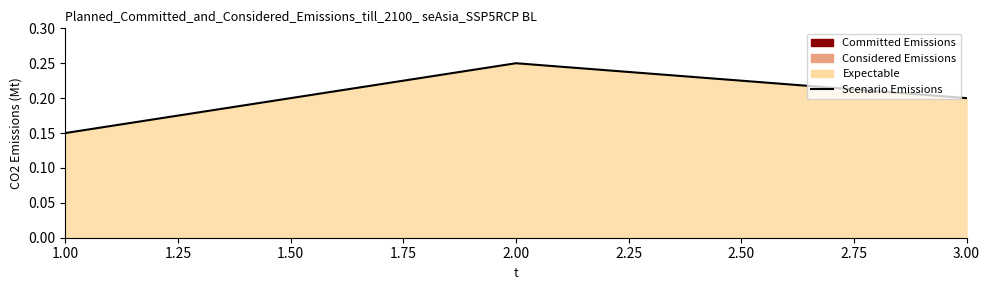

At which label is the value closest to 0?

1.00